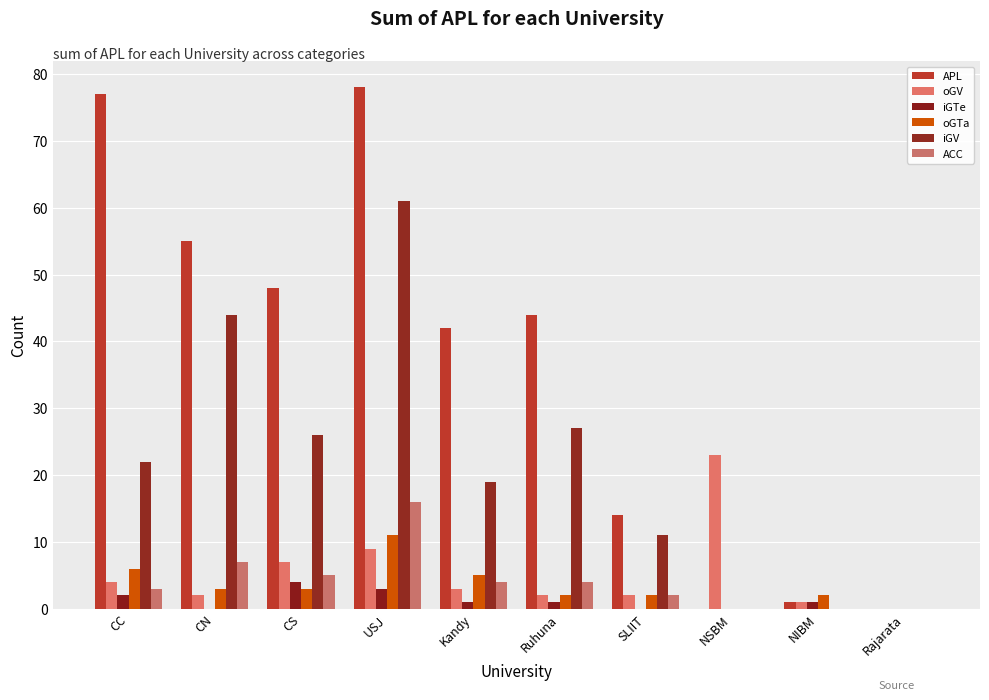

Count the number of data series in this chart.

6